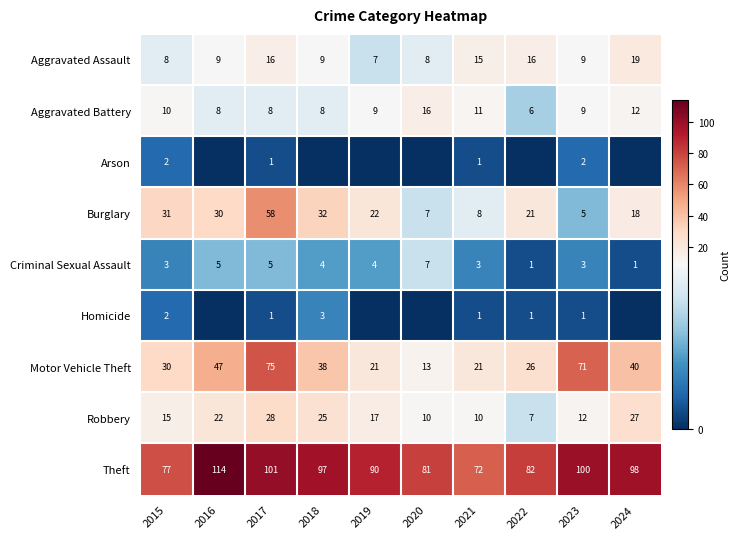

What is the approximate value of Motor Vehicle Theft at 2016?

47